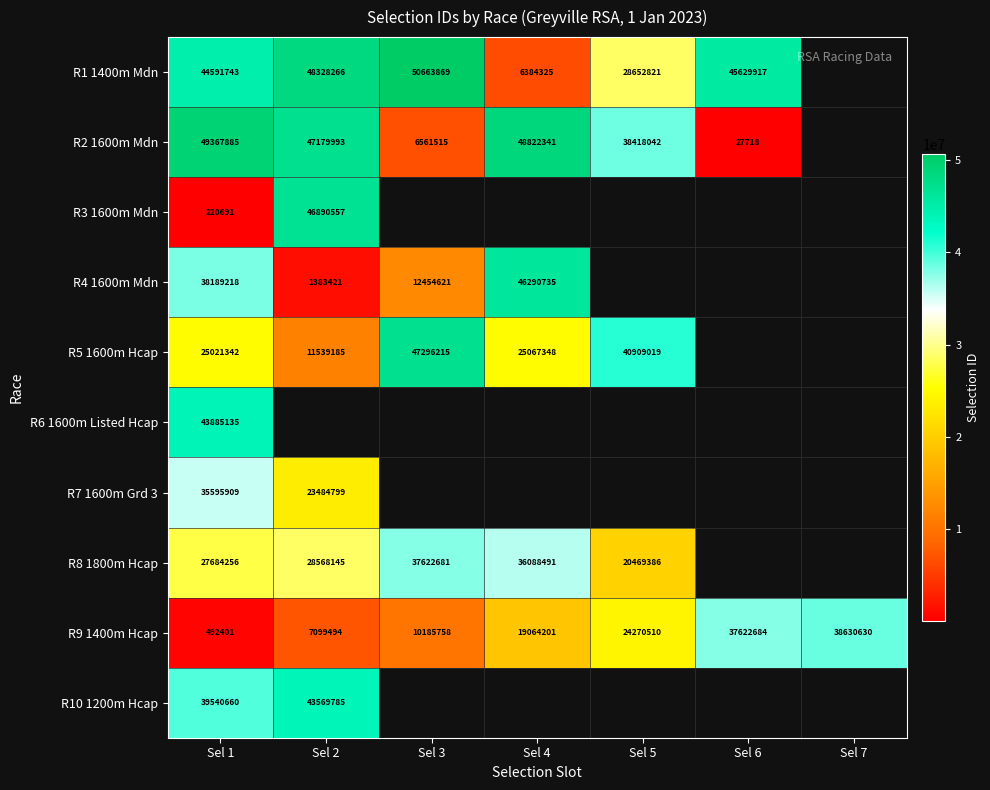

True or false: R2 1600m Mdn has a value of 87123551 at Sel 1.

False